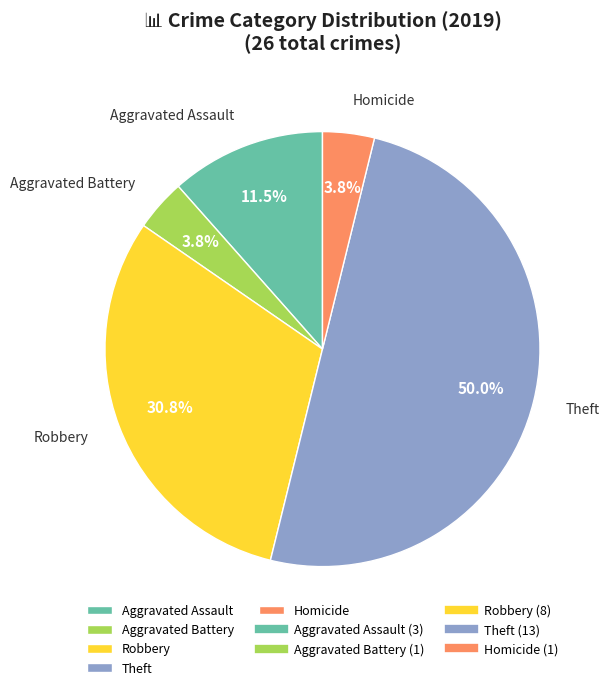

Is Aggravated Assault the majority of the pie?

No